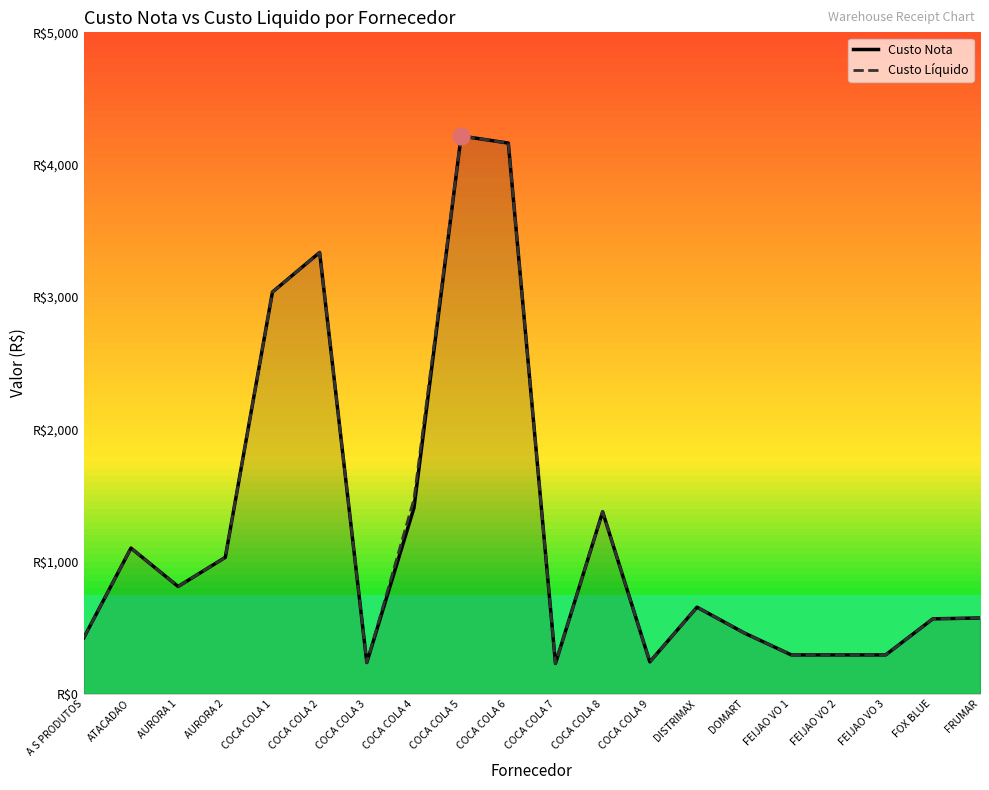

What are all the series names shown in the legend?

Custo Nota, Custo Líquido